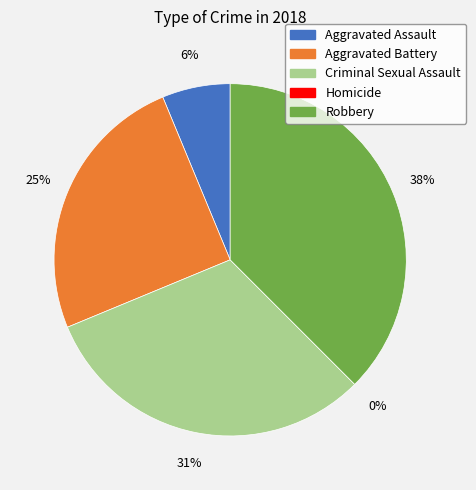

Is there a majority slice in this chart?

No